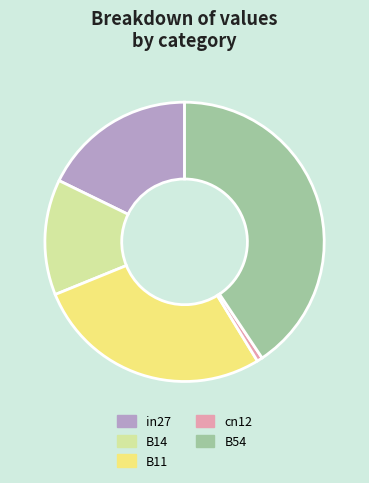

Is it true that B14 is 6% of the pie?

False